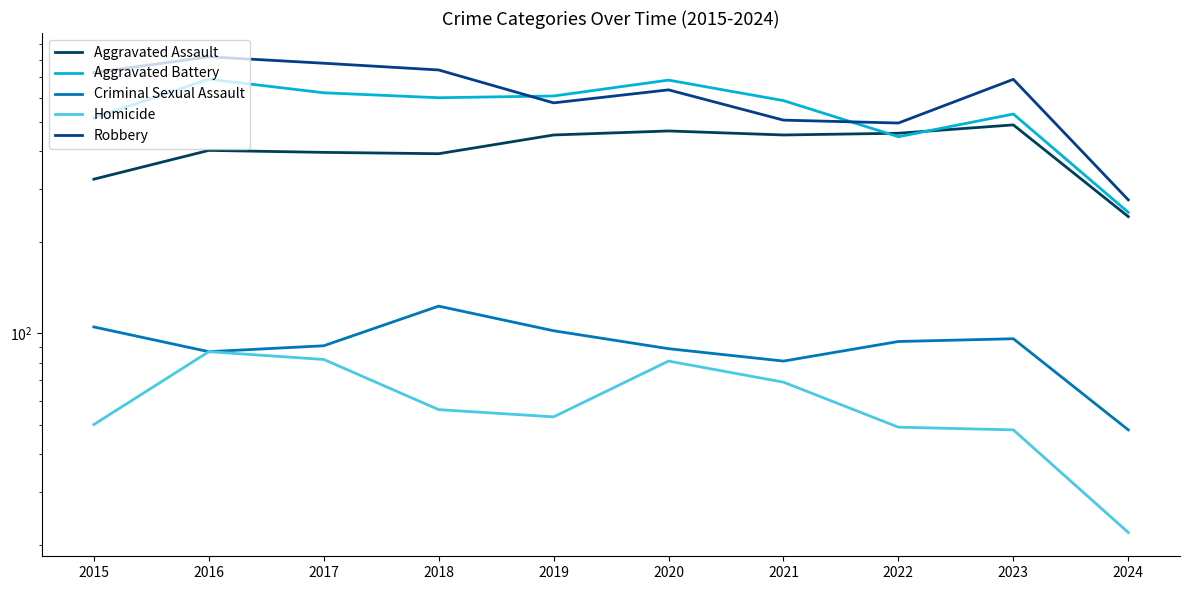

Does the chart display data point markers on the line(s)?

No